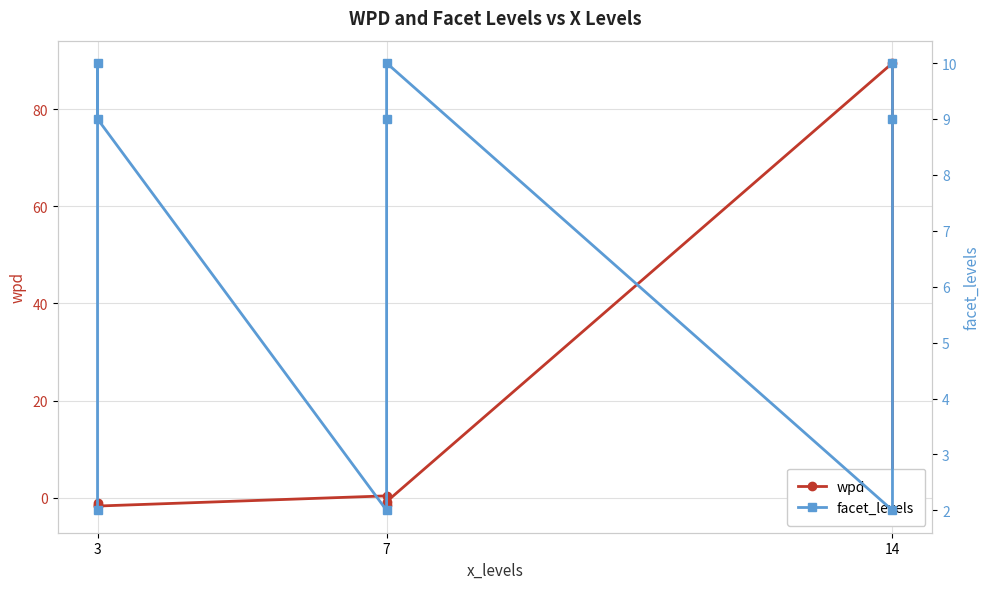

How many intersections are there between facet_levels and wpd?

2